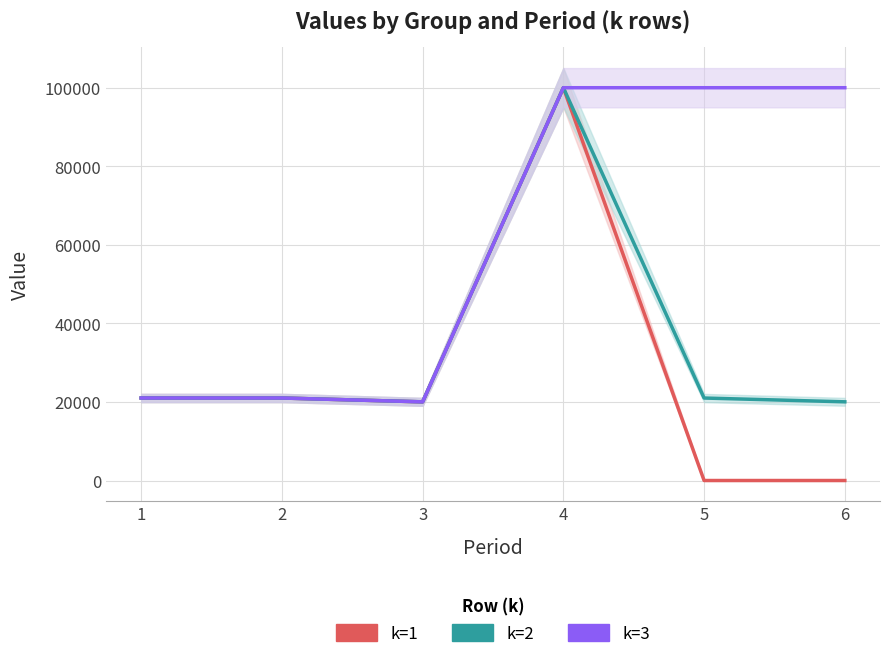

True or false: k=1 and k=2 cross at least once.

False